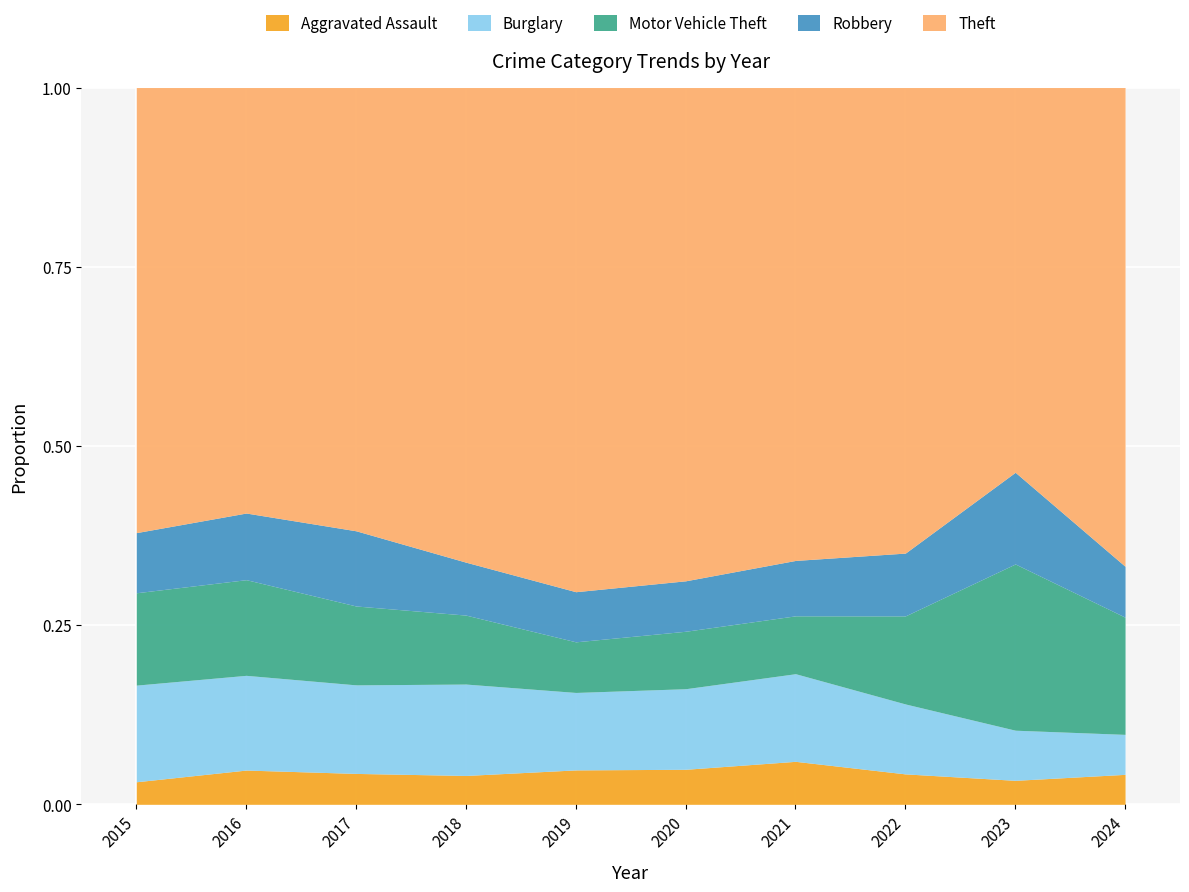

True or false: Burglary has more than 0 interior local peaks.

True